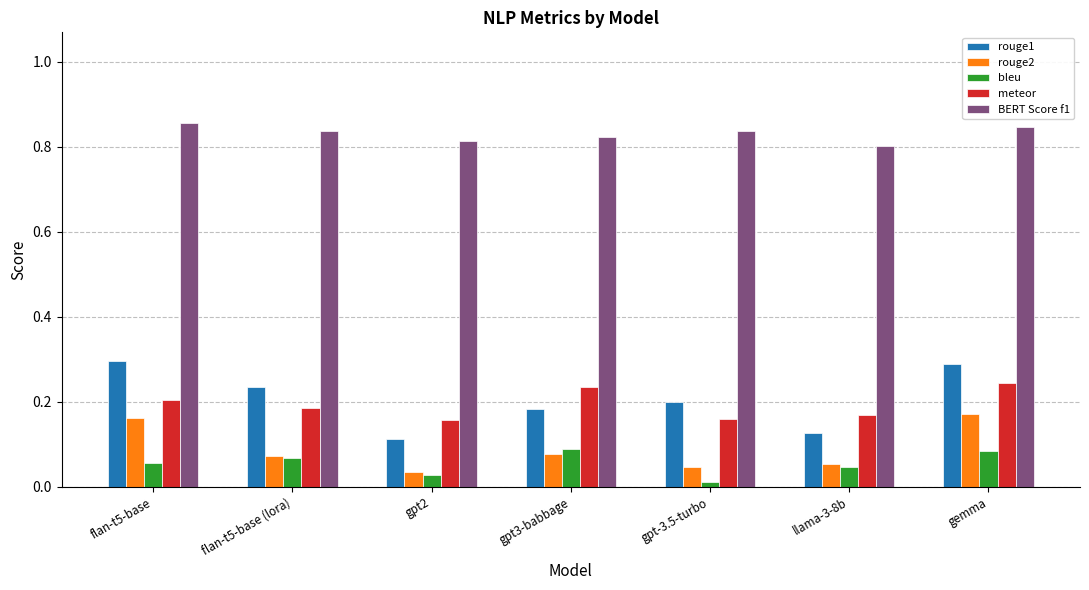

Count the BERT Score f1 values in the range 0 to 1.

7